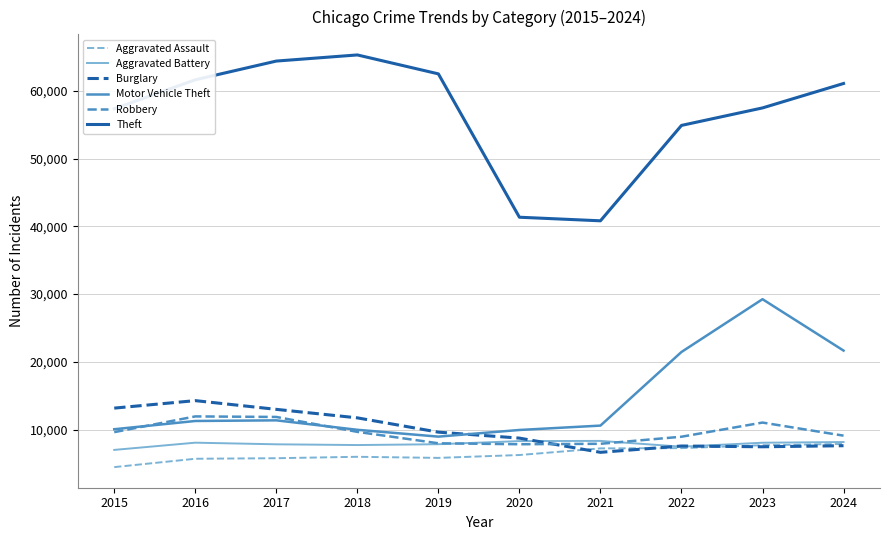

True or false: Burglary and Theft cross at least once.

False